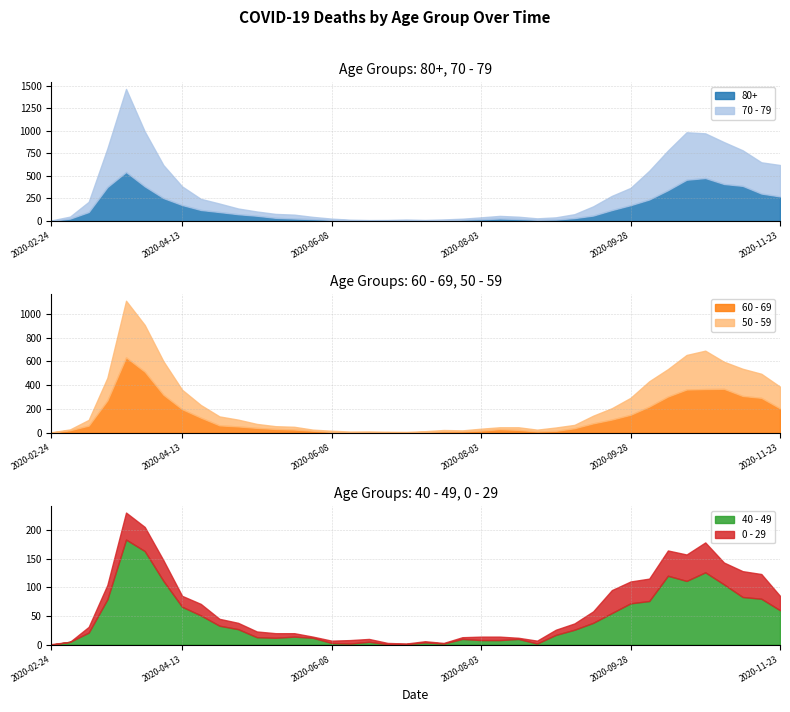

What is the spread (max minus min) of values at 2020-10-12?

395